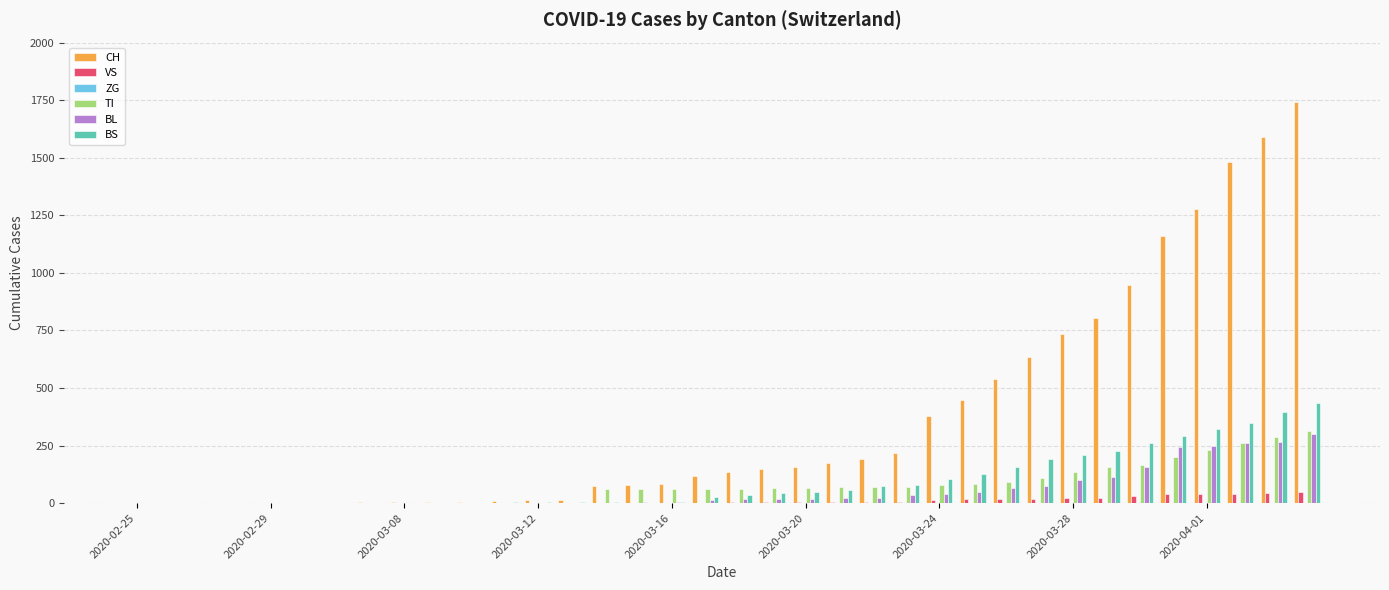

Count the number of data series in this chart.

5